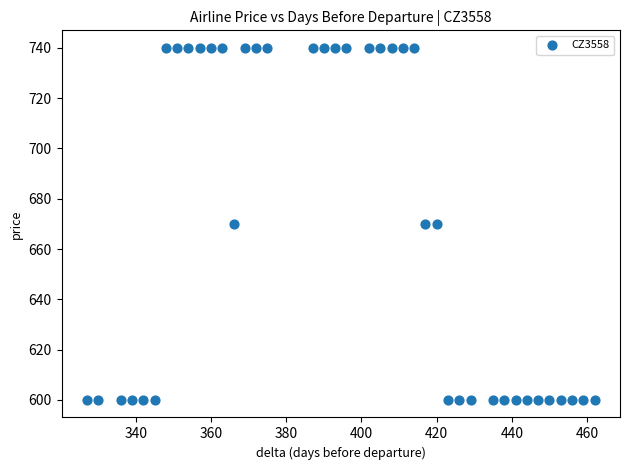

What is the range of X values (max minus min)?

135